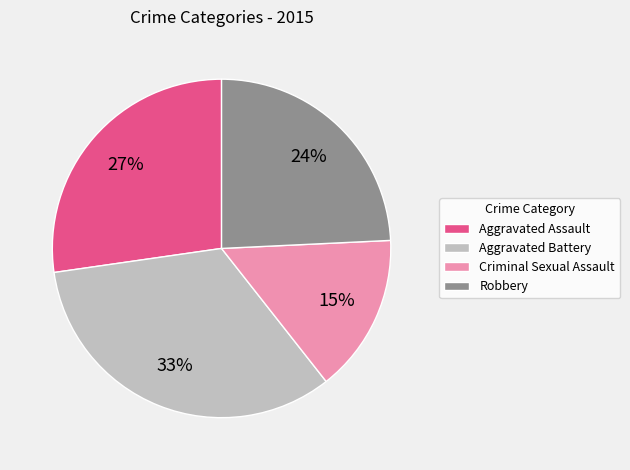

How many segments does this pie chart have?

4